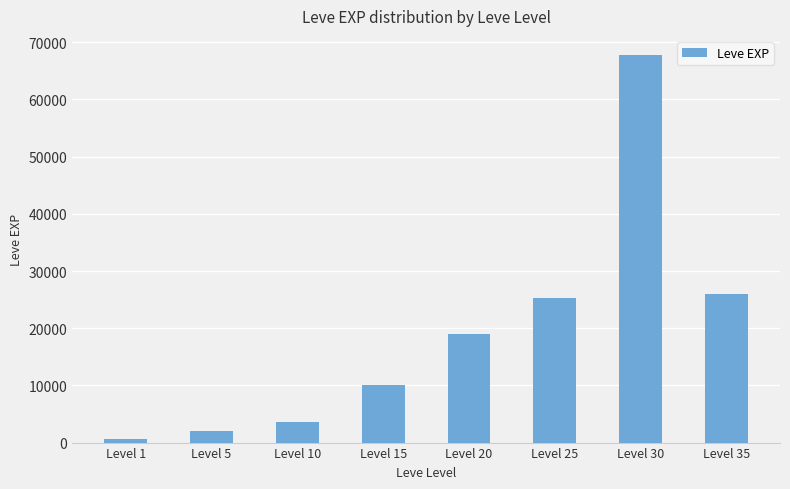

What is the sum of all values?

153990